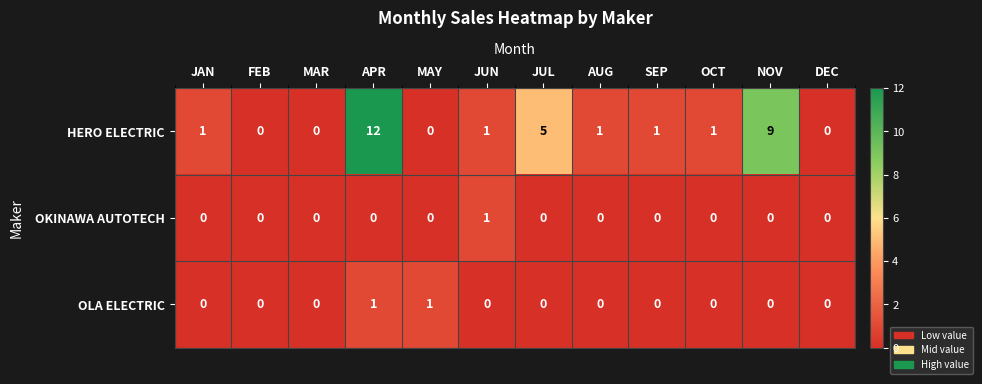

What is the difference between the maximum and minimum values in the HERO ELECTRIC series?

12